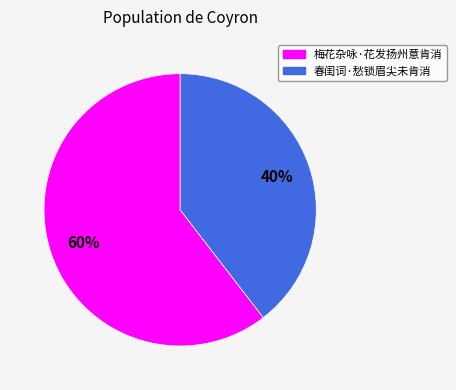

Approximately how many times larger is the value at 春闺词·愁锁眉尖未肯消 compared to 梅花杂咏·花发扬州意肯消?

0.7